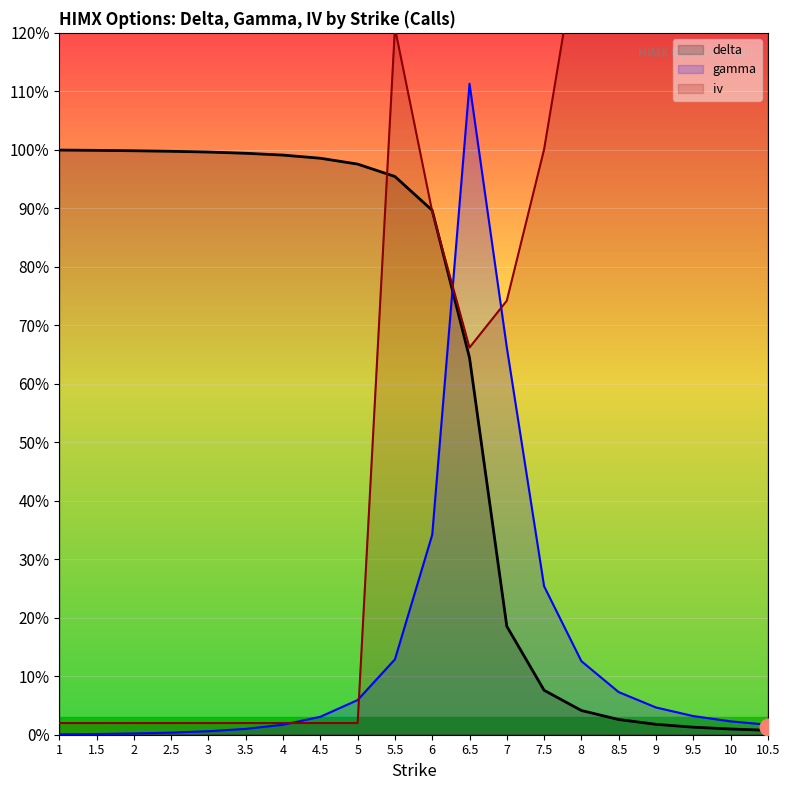

The gamma series shows 0.0 at 4. True or false?

True